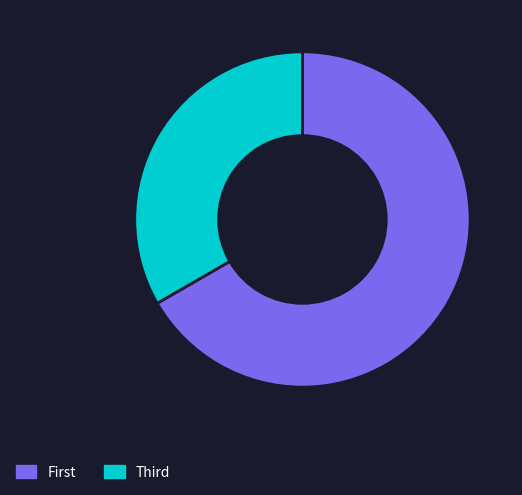

Which category has the smallest portion of the pie?

Third